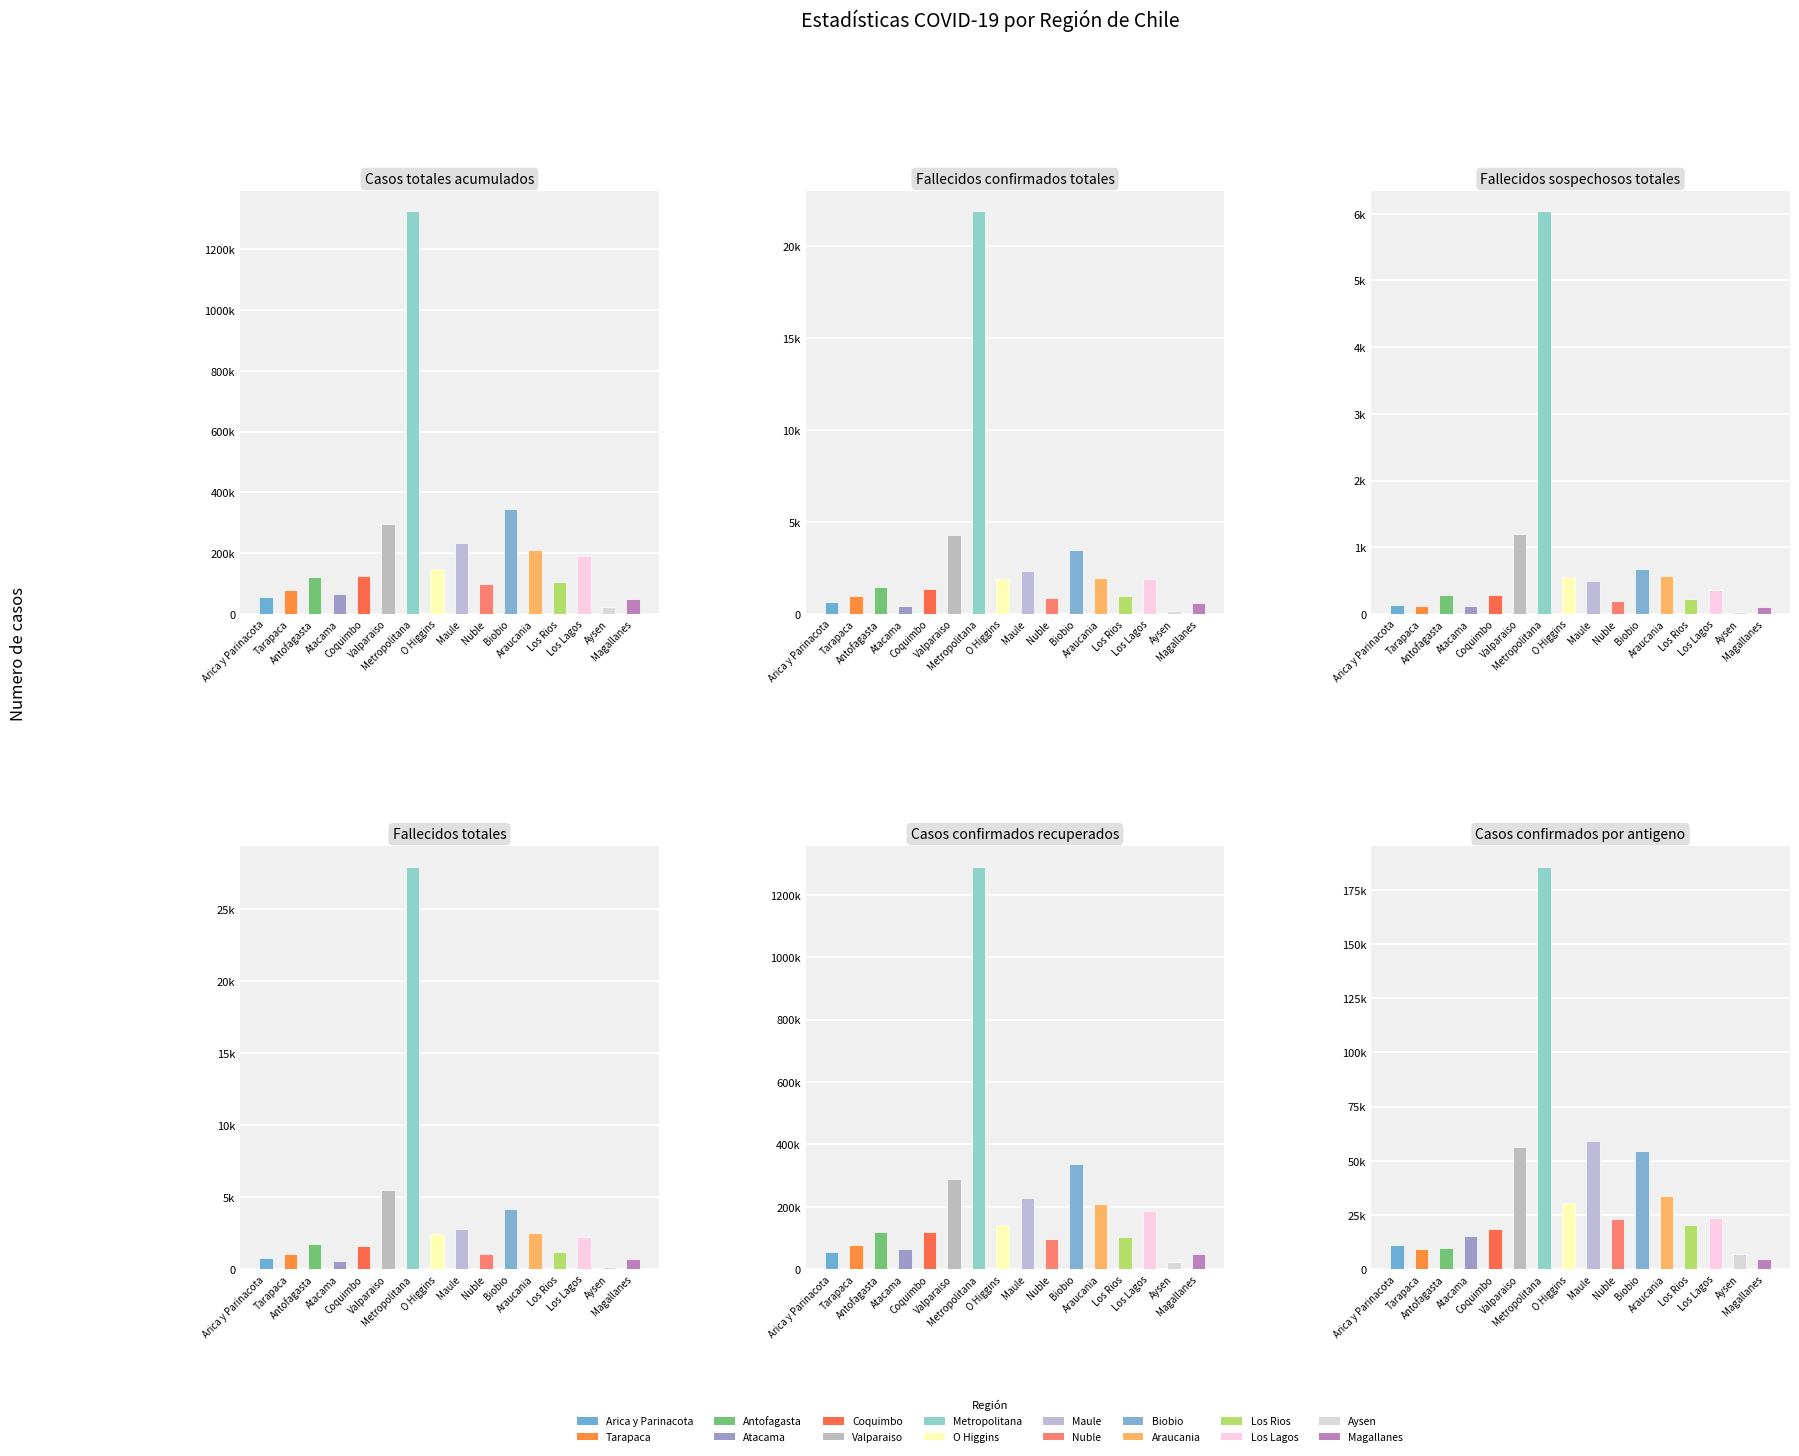

What is the sum of all Fallecidos totales values?

56578